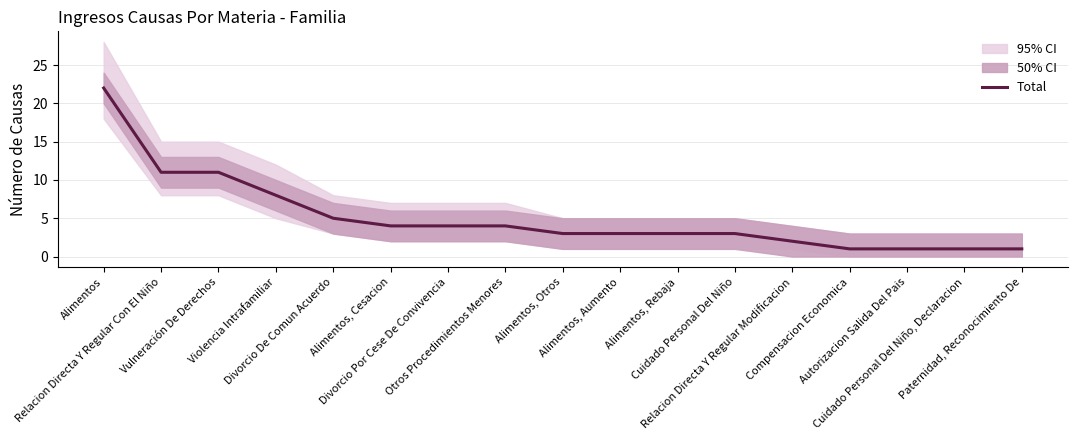

How many data points does each series have?

17